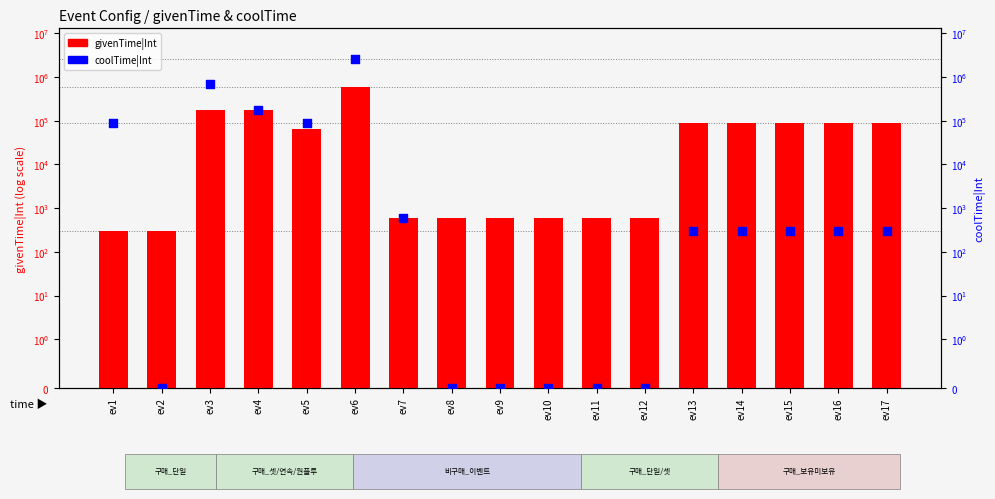

Which series has the largest total across all categories?

coolTime|Int